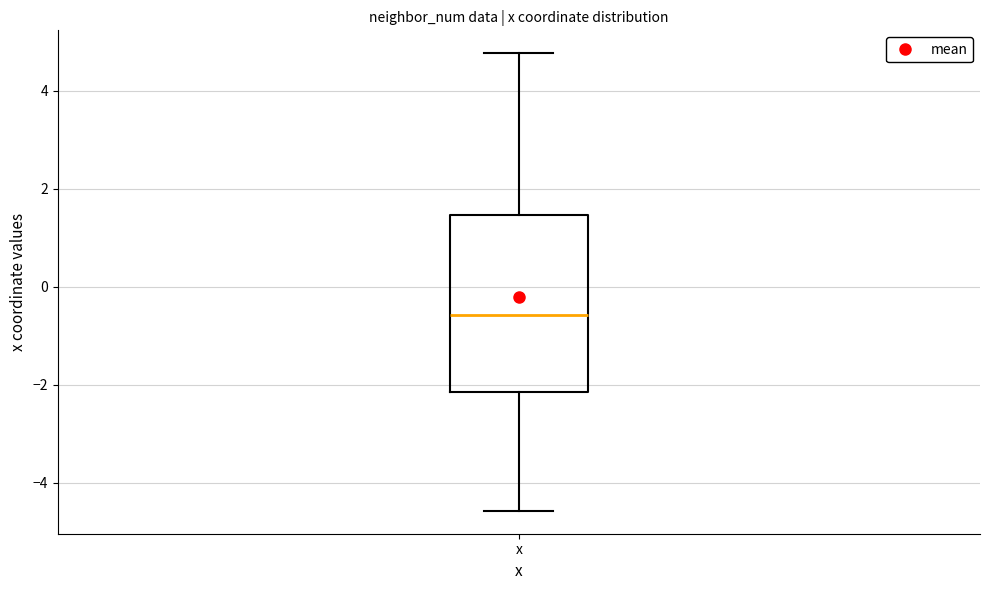

Transcribe this box plot: give where the median line is, the range the box spans, and where the two whiskers end, as read against the y-axis. The values are not printed on the chart, so give them approximately, as read against the axis.

median -0.6, box -2.2 to 1.4, whiskers -4.6 to 4.8